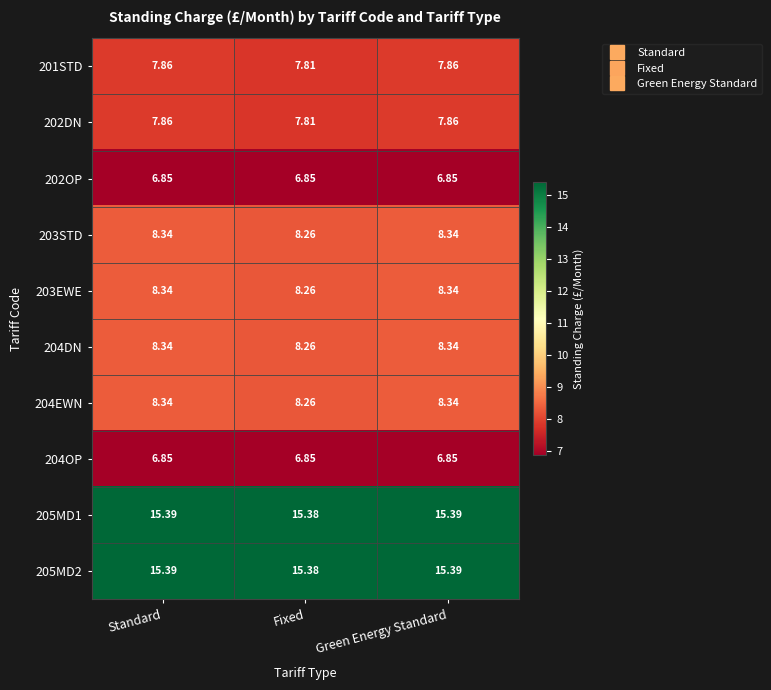

Where is 204DN nearest to the value 8?

Fixed